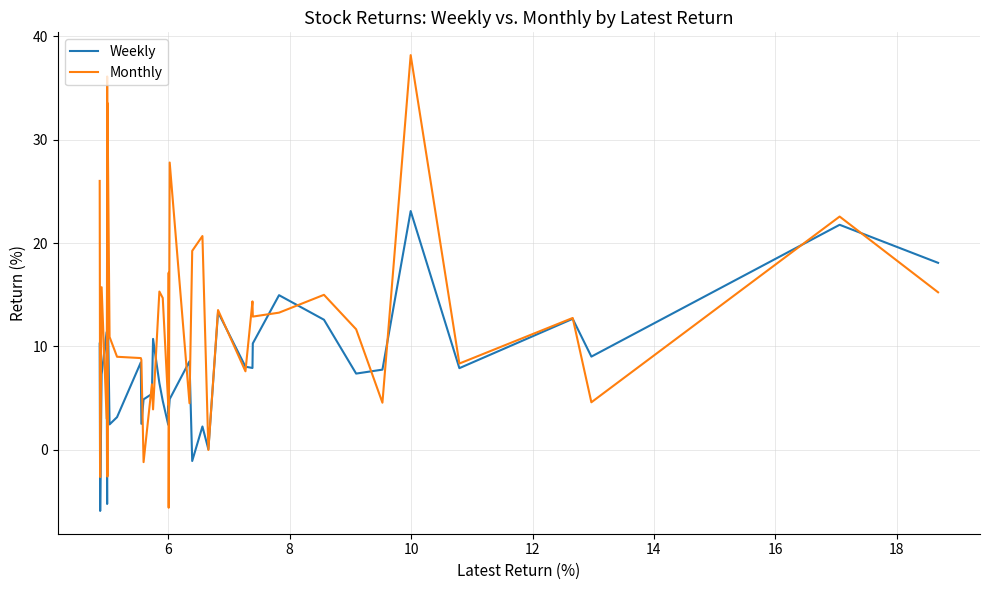

Which series has the largest total across all categories?

Monthly